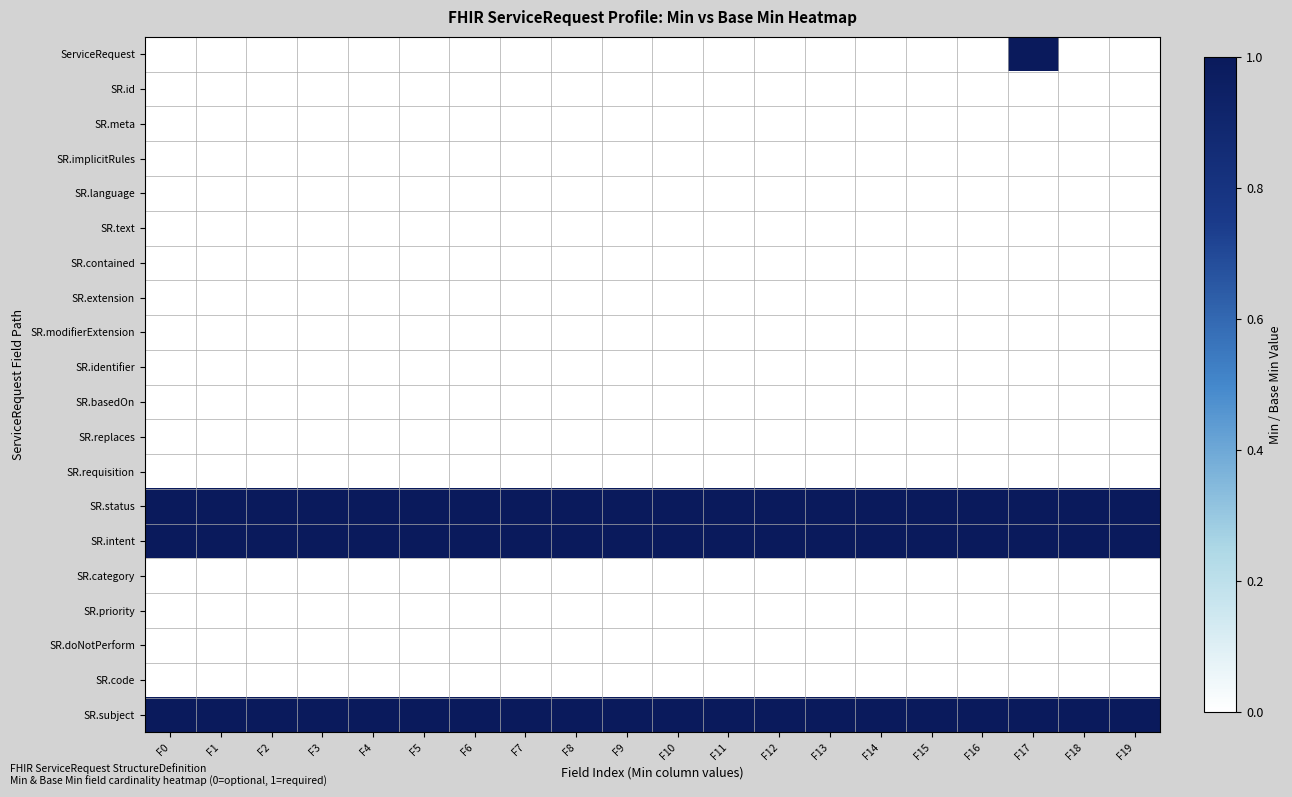

Reading left to right, transcribe all the data shown in this chart.

ServiceRequest: F0=0	F1=0	F2=0	F3=0	F4=0	F5=0	F6=0	F7=0	F8=0	F9=0	F10=0	F11=0	F12=0	F13=0	F14=0	F15=0	F16=0	F17=1	F18=0	F19=0
SR.id: F0=0	F1=0	F2=0	F3=0	F4=0	F5=0	F6=0	F7=0	F8=0	F9=0	F10=0	F11=0	F12=0	F13=0	F14=0	F15=0	F16=0	F17=0	F18=0	F19=0
SR.meta: F0=0	F1=0	F2=0	F3=0	F4=0	F5=0	F6=0	F7=0	F8=0	F9=0	F10=0	F11=0	F12=0	F13=0	F14=0	F15=0	F16=0	F17=0	F18=0	F19=0
SR.implicitRules: F0=0	F1=0	F2=0	F3=0	F4=0	F5=0	F6=0	F7=0	F8=0	F9=0	F10=0	F11=0	F12=0	F13=0	F14=0	F15=0	F16=0	F17=0	F18=0	F19=0
SR.language: F0=0	F1=0	F2=0	F3=0	F4=0	F5=0	F6=0	F7=0	F8=0	F9=0	F10=0	F11=0	F12=0	F13=0	F14=0	F15=0	F16=0	F17=0	F18=0	F19=0
SR.text: F0=0	F1=0	F2=0	F3=0	F4=0	F5=0	F6=0	F7=0	F8=0	F9=0	F10=0	F11=0	F12=0	F13=0	F14=0	F15=0	F16=0	F17=0	F18=0	F19=0
SR.contained: F0=0	F1=0	F2=0	F3=0	F4=0	F5=0	F6=0	F7=0	F8=0	F9=0	F10=0	F11=0	F12=0	F13=0	F14=0	F15=0	F16=0	F17=0	F18=0	F19=0
SR.extension: F0=0	F1=0	F2=0	F3=0	F4=0	F5=0	F6=0	F7=0	F8=0	F9=0	F10=0	F11=0	F12=0	F13=0	F14=0	F15=0	F16=0	F17=0	F18=0	F19=0
SR.modifierExtension: F0=0	F1=0	F2=0	F3=0	F4=0	F5=0	F6=0	F7=0	F8=0	F9=0	F10=0	F11=0	F12=0	F13=0	F14=0	F15=0	F16=0	F17=0	F18=0	F19=0
SR.identifier: F0=0	F1=0	F2=0	F3=0	F4=0	F5=0	F6=0	F7=0	F8=0	F9=0	F10=0	F11=0	F12=0	F13=0	F14=0	F15=0	F16=0	F17=0	F18=0	F19=0
SR.basedOn: F0=0	F1=0	F2=0	F3=0	F4=0	F5=0	F6=0	F7=0	F8=0	F9=0	F10=0	F11=0	F12=0	F13=0	F14=0	F15=0	F16=0	F17=0	F18=0	F19=0
SR.replaces: F0=0	F1=0	F2=0	F3=0	F4=0	F5=0	F6=0	F7=0	F8=0	F9=0	F10=0	F11=0	F12=0	F13=0	F14=0	F15=0	F16=0	F17=0	F18=0	F19=0
SR.requisition: F0=0	F1=0	F2=0	F3=0	F4=0	F5=0	F6=0	F7=0	F8=0	F9=0	F10=0	F11=0	F12=0	F13=0	F14=0	F15=0	F16=0	F17=0	F18=0	F19=0
SR.status: F0=1	F1=1	F2=1	F3=1	F4=1	F5=1	F6=1	F7=1	F8=1	F9=1	F10=1	F11=1	F12=1	F13=1	F14=1	F15=1	F16=1	F17=1	F18=1	F19=1
SR.intent: F0=1	F1=1	F2=1	F3=1	F4=1	F5=1	F6=1	F7=1	F8=1	F9=1	F10=1	F11=1	F12=1	F13=1	F14=1	F15=1	F16=1	F17=1	F18=1	F19=1
SR.category: F0=0	F1=0	F2=0	F3=0	F4=0	F5=0	F6=0	F7=0	F8=0	F9=0	F10=0	F11=0	F12=0	F13=0	F14=0	F15=0	F16=0	F17=0	F18=0	F19=0
SR.priority: F0=0	F1=0	F2=0	F3=0	F4=0	F5=0	F6=0	F7=0	F8=0	F9=0	F10=0	F11=0	F12=0	F13=0	F14=0	F15=0	F16=0	F17=0	F18=0	F19=0
SR.doNotPerform: F0=0	F1=0	F2=0	F3=0	F4=0	F5=0	F6=0	F7=0	F8=0	F9=0	F10=0	F11=0	F12=0	F13=0	F14=0	F15=0	F16=0	F17=0	F18=0	F19=0
SR.code: F0=0	F1=0	F2=0	F3=0	F4=0	F5=0	F6=0	F7=0	F8=0	F9=0	F10=0	F11=0	F12=0	F13=0	F14=0	F15=0	F16=0	F17=0	F18=0	F19=0
SR.subject: F0=1	F1=1	F2=1	F3=1	F4=1	F5=1	F6=1	F7=1	F8=1	F9=1	F10=1	F11=1	F12=1	F13=1	F14=1	F15=1	F16=1	F17=1	F18=1	F19=1